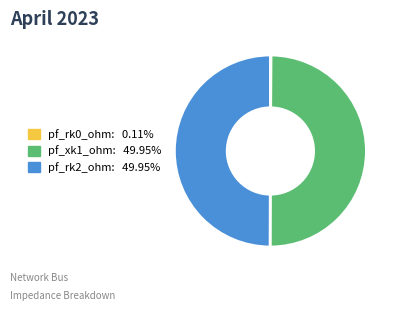

Does any single category account for the majority?

No